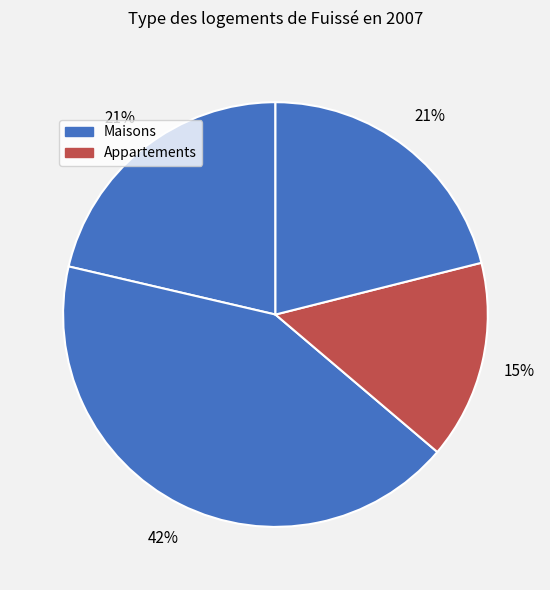

How many segments does this pie chart have?

4